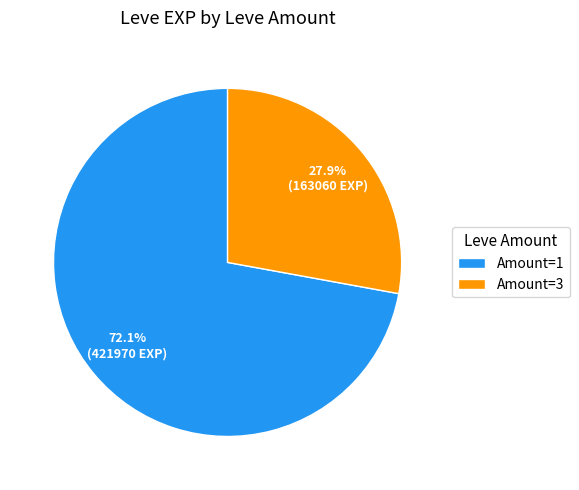

Combined, what portion of the pie is Amount=1 and Amount=3?

100.0%